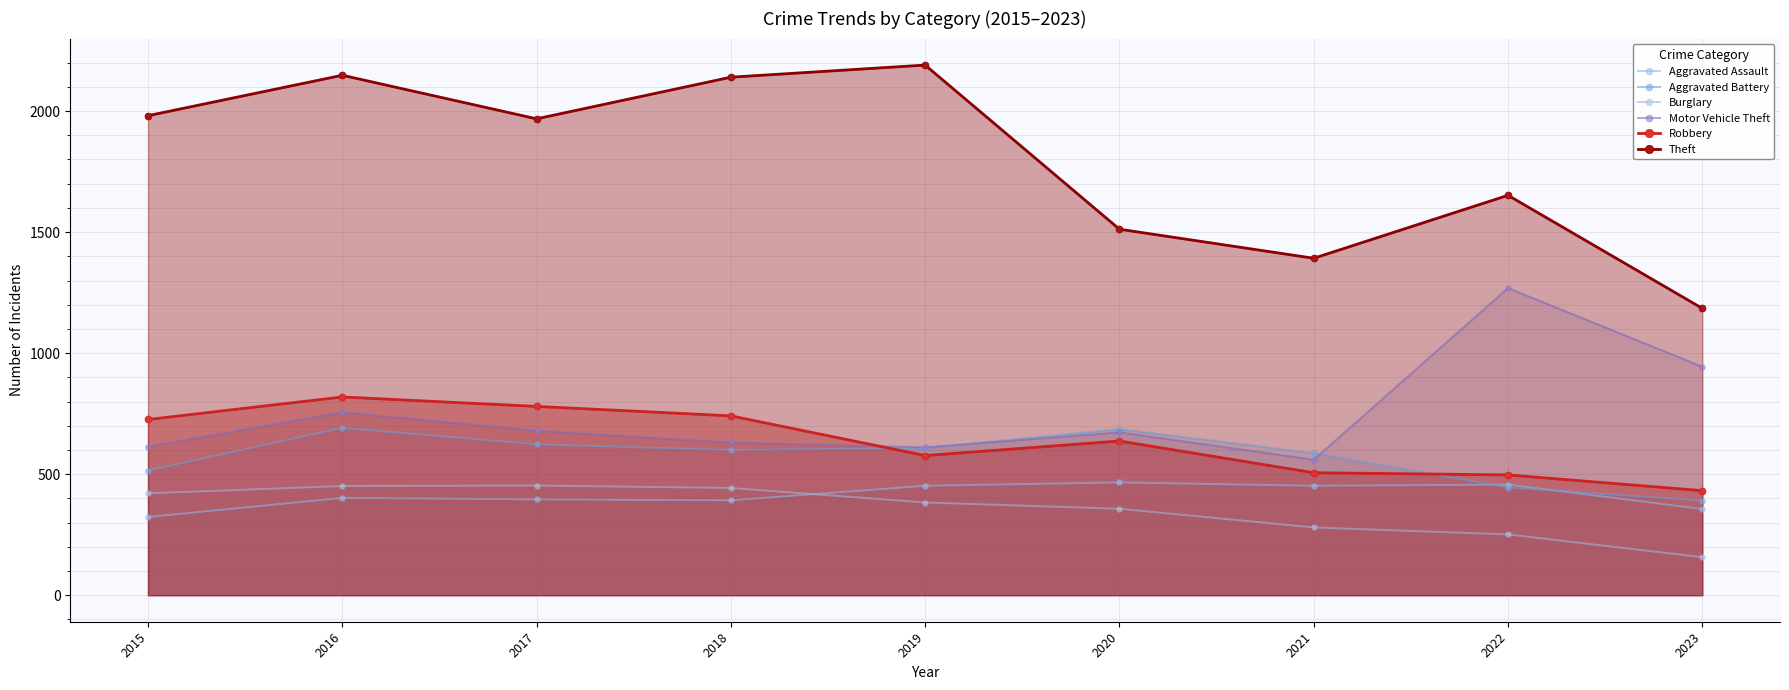

Rank the categories by Aggravated Assault value from highest to lowest.

2020, 2022, 2019, 2021, 2016, 2017, 2018, 2023, 2015